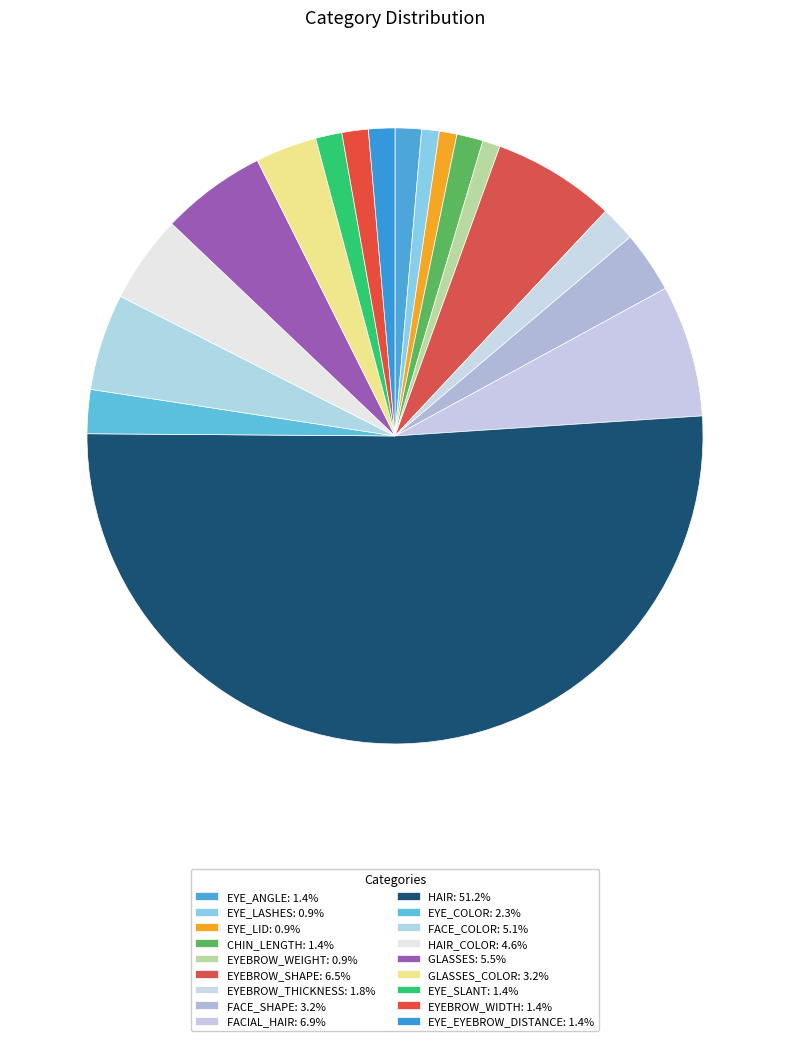

How many slices are in this pie chart?

18